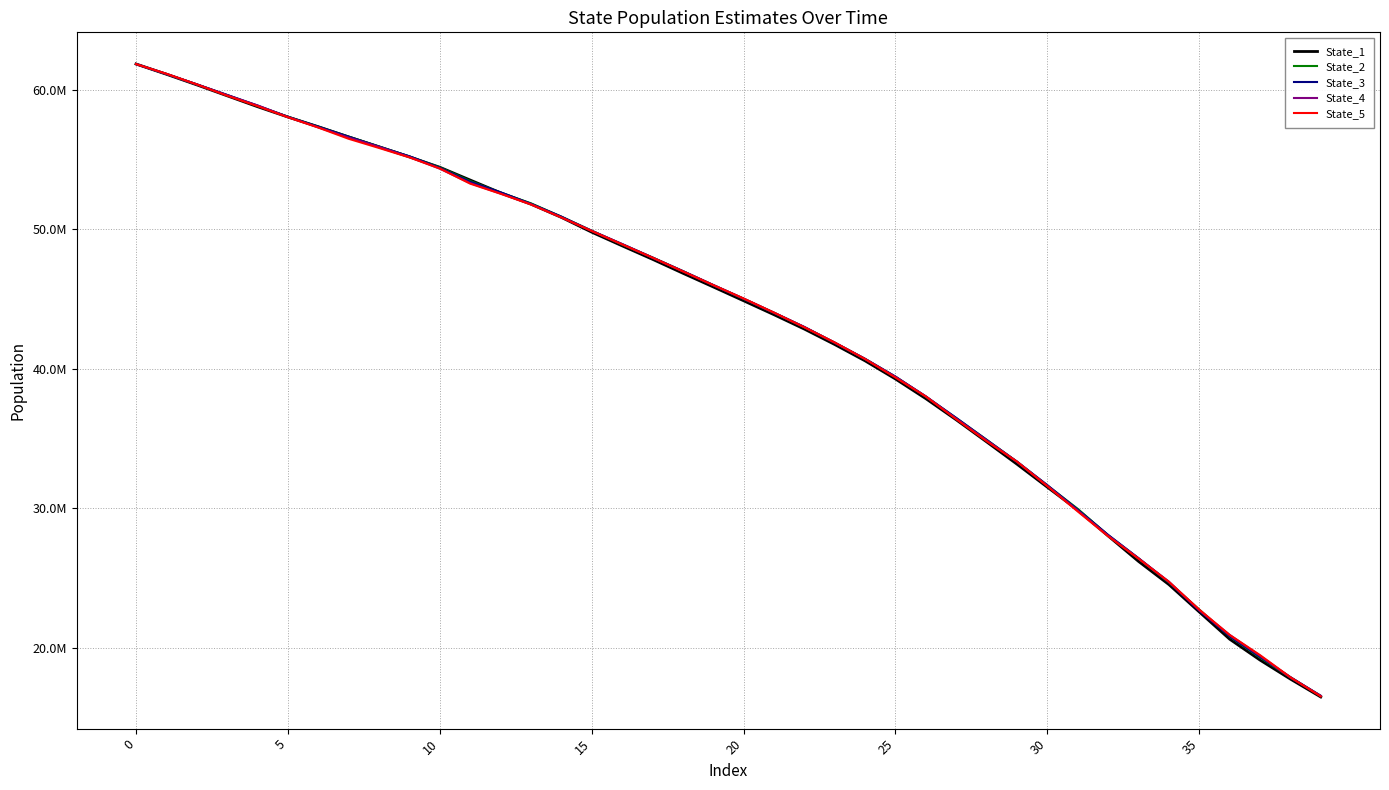

At how many categories does at least one series exceed 28578834?

32